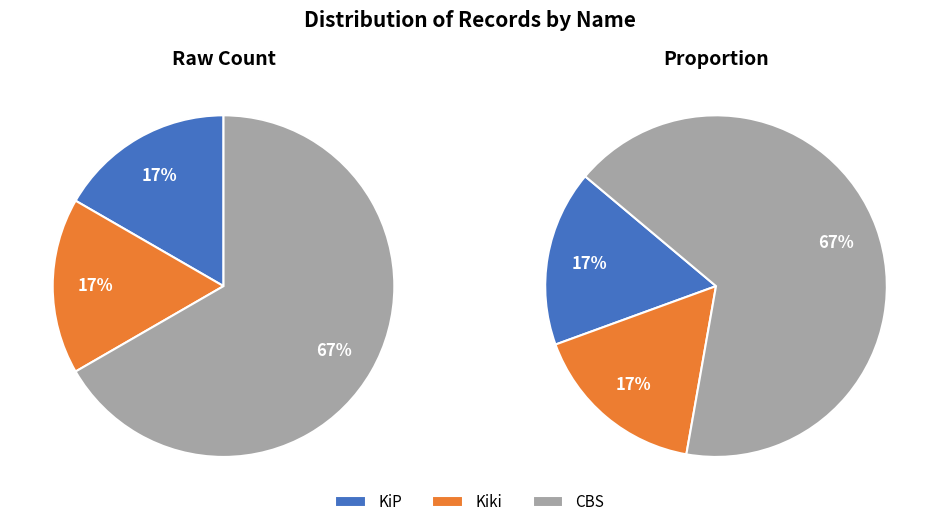

Approximately how many times larger is the value at Kiki compared to CBS?

0.2